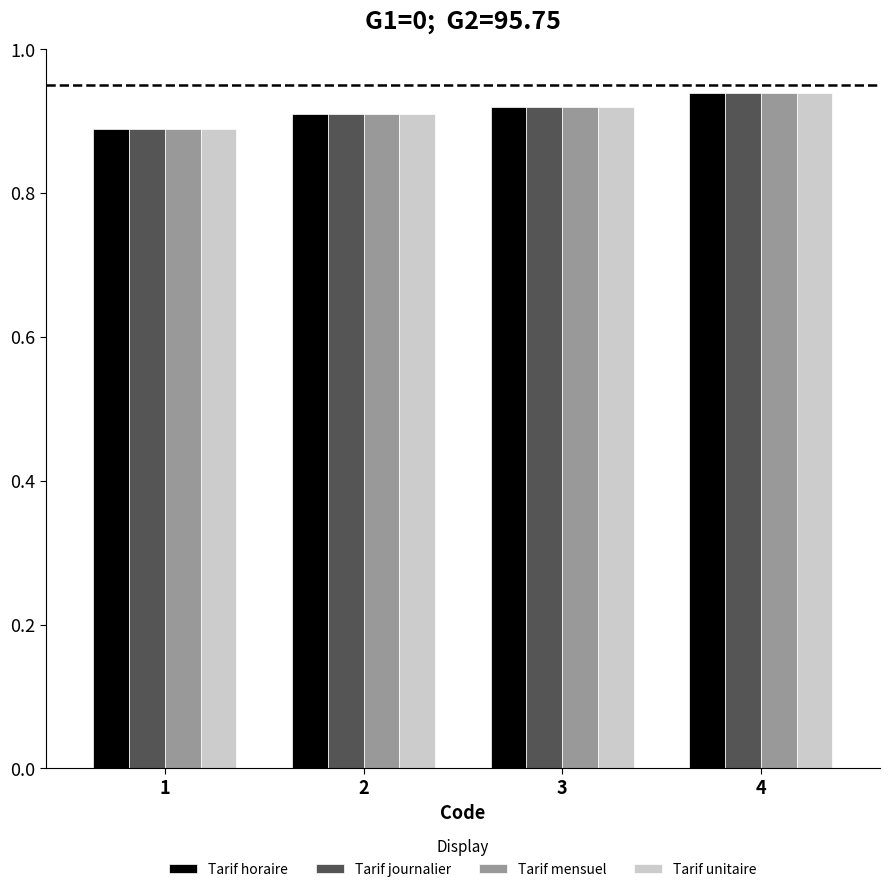

Is it true that Tarif horaire equals 0.3 at 4?

False